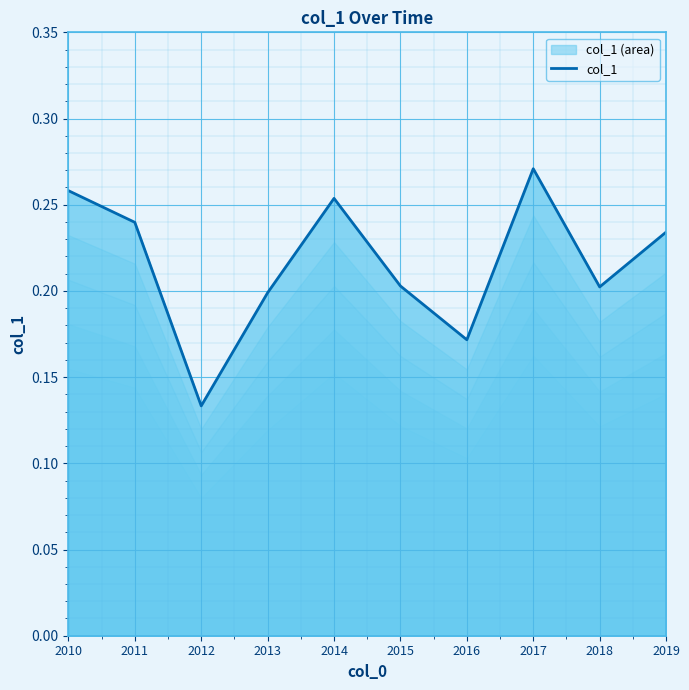

What is the change in value from 2013 to 2017?

+0.1